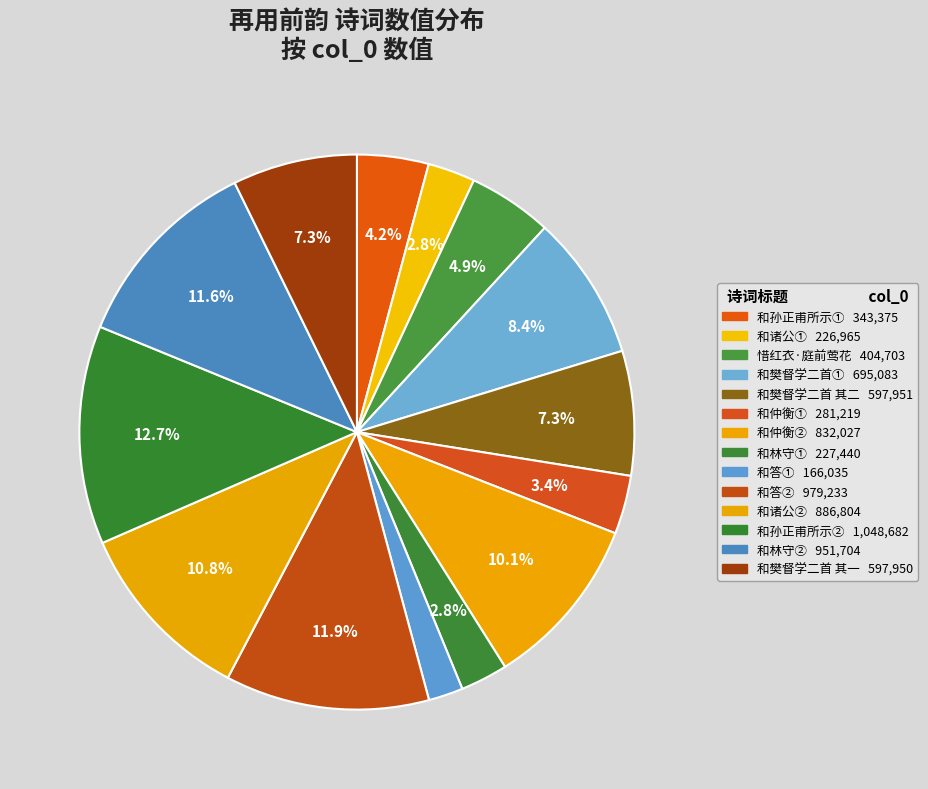

How many segments does this pie chart have?

14